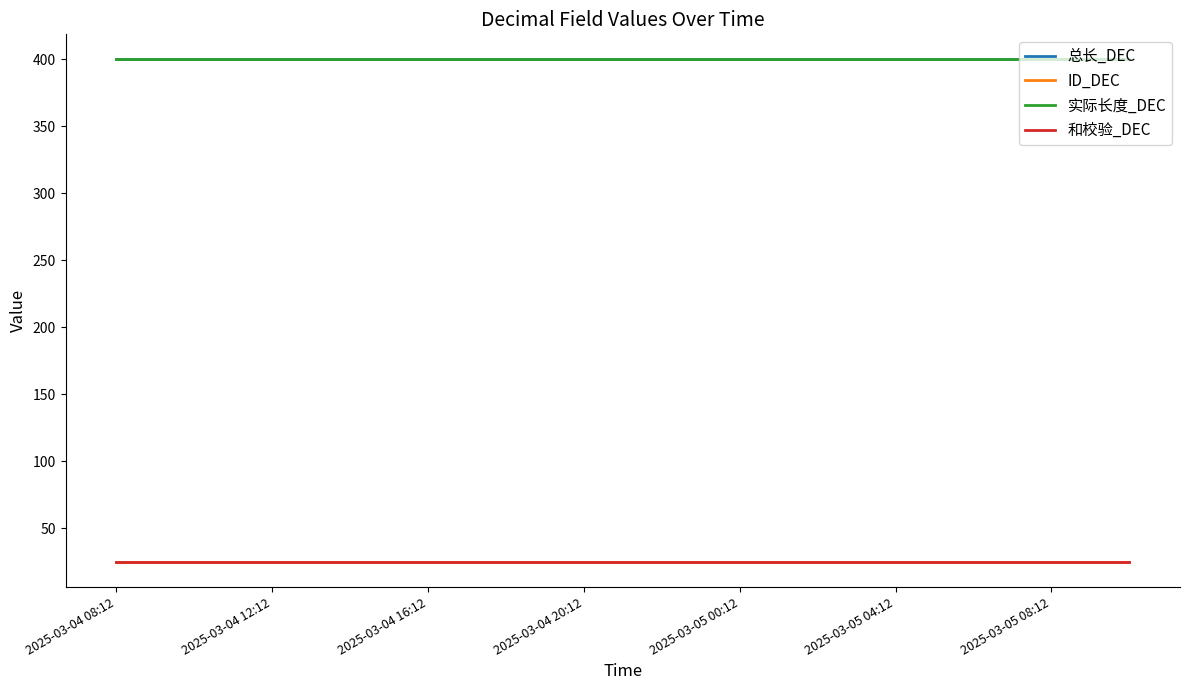

Does the chart display data point markers on the line(s)?

No